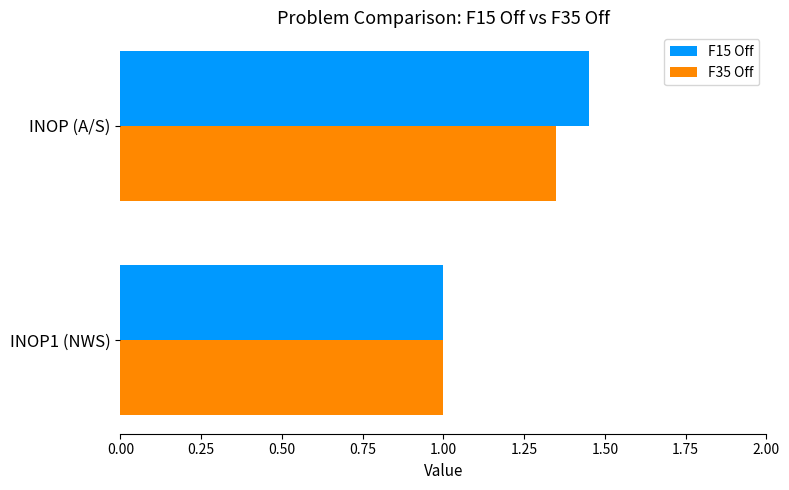

What is the sum of the F15 Off values at INOP1 (NWS) and INOP (A/S)?

2.5